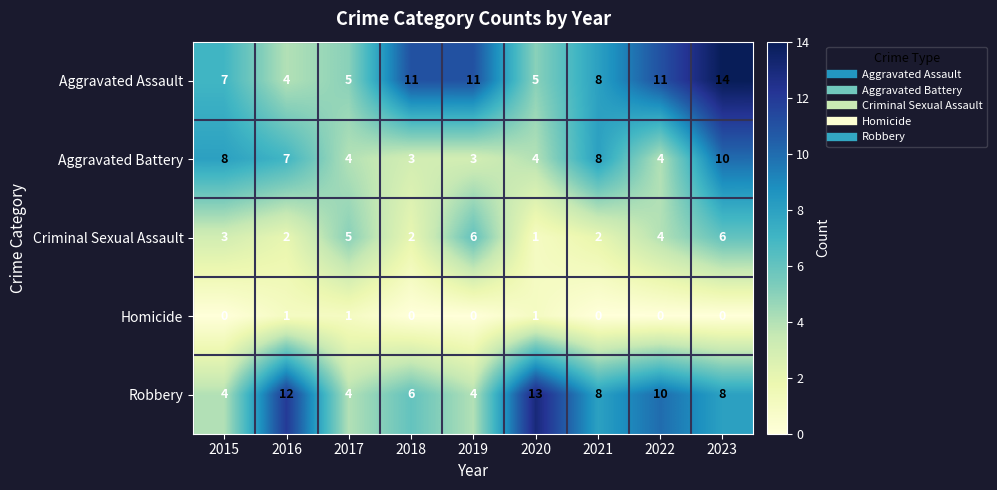

Which category has the highest value across all series?

2023